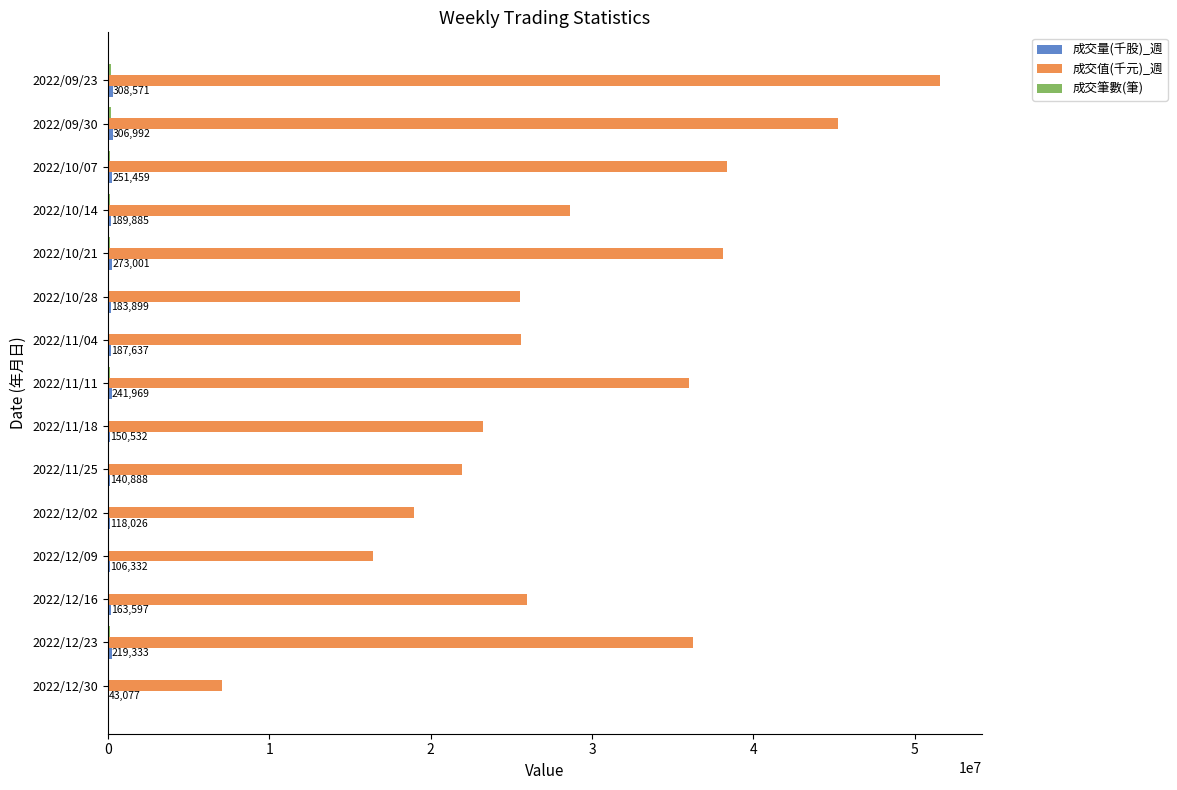

What is the greatest value displayed?

51571848